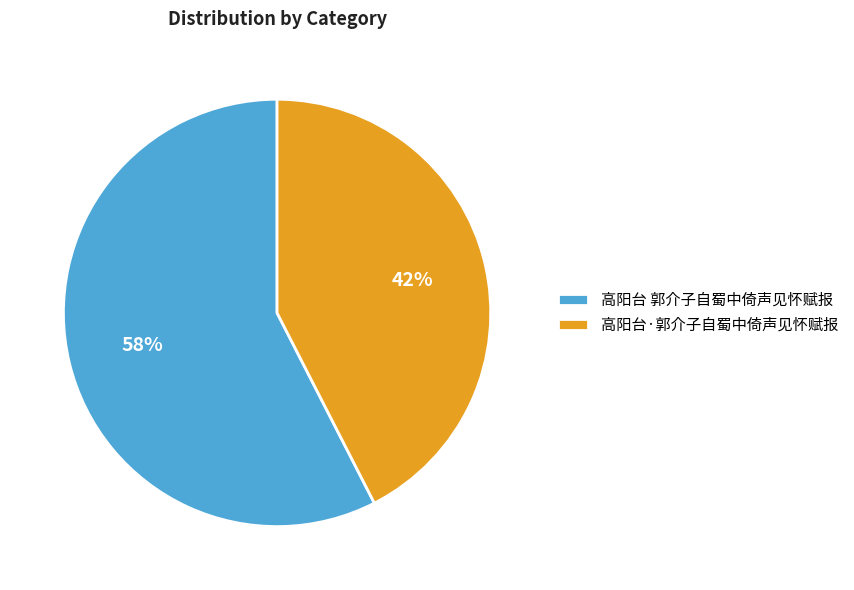

Which category has the smallest portion of the pie?

高阳台·郭介子自蜀中倚声见怀赋报